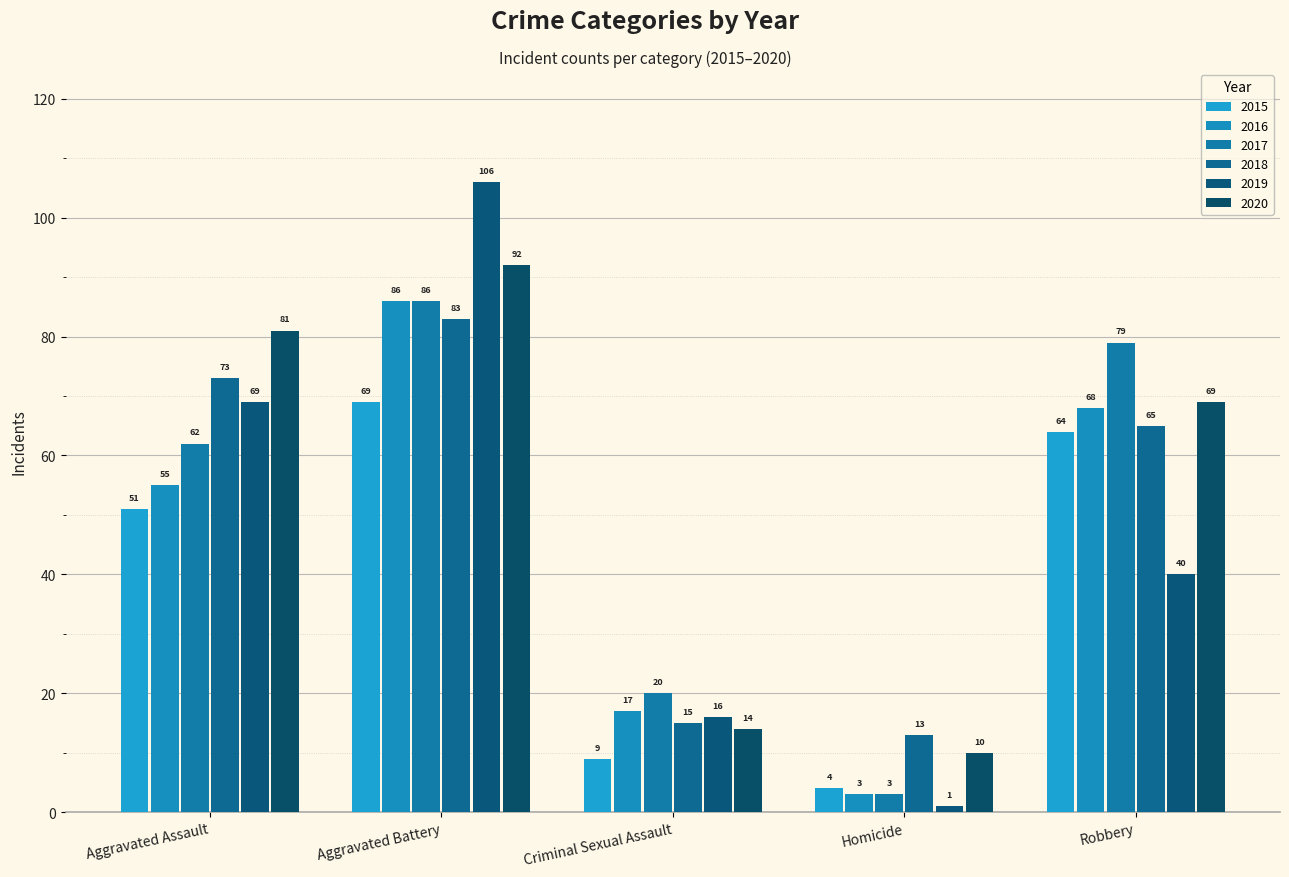

Which category has the lowest value across all series?

Homicide